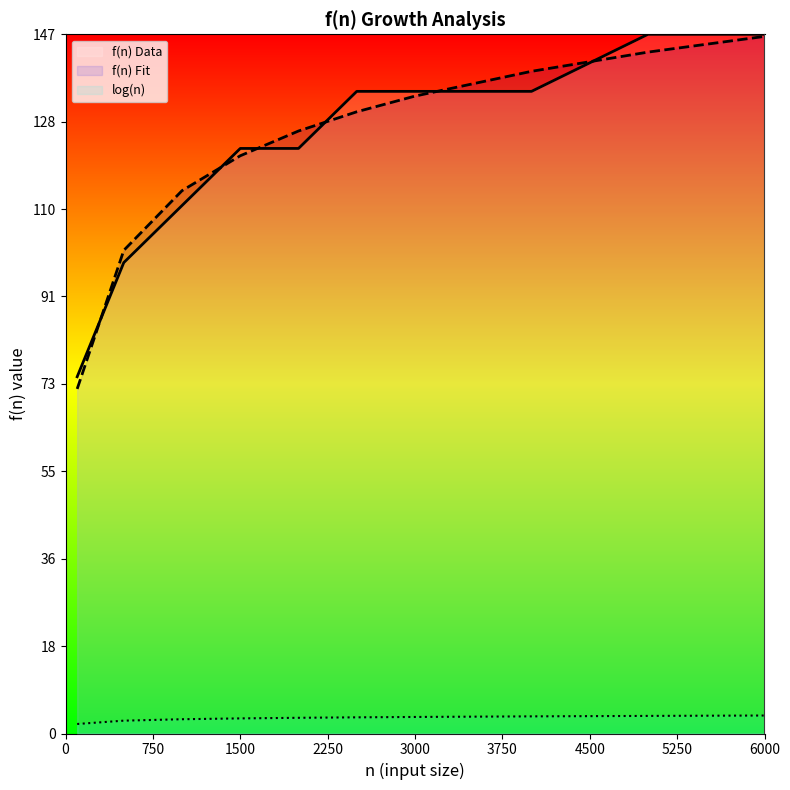

Which series has the widest spread of values?

f(n) Fit